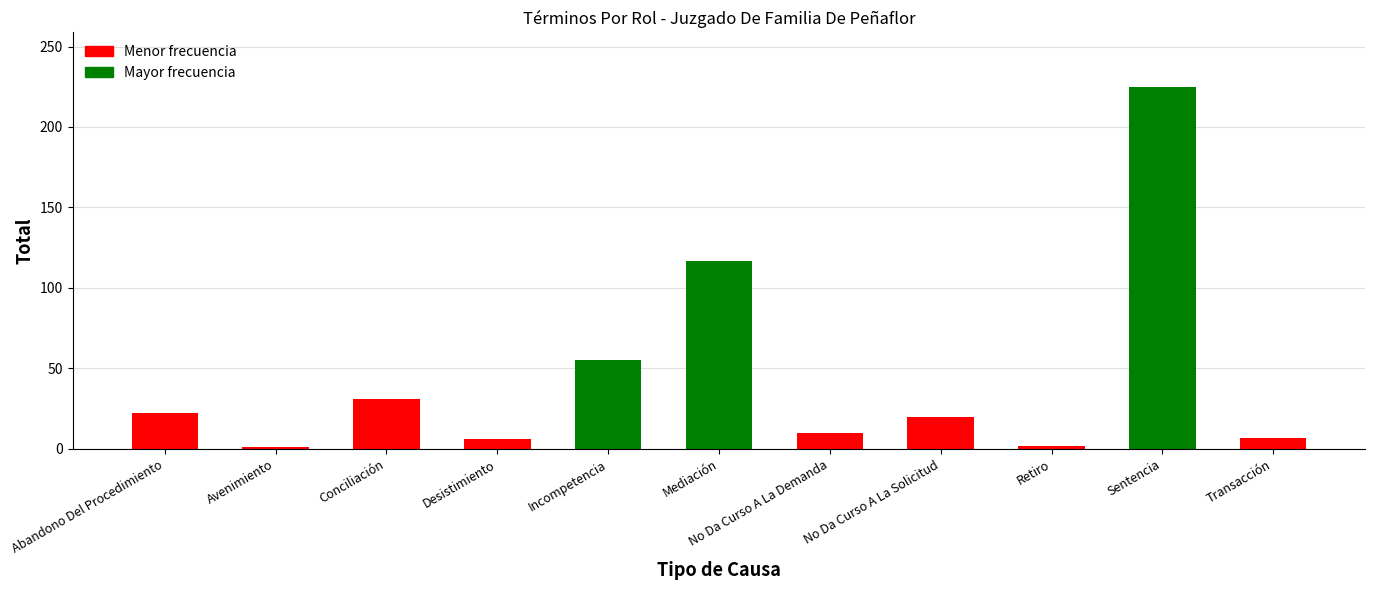

What is the maximum value shown in the chart?

225